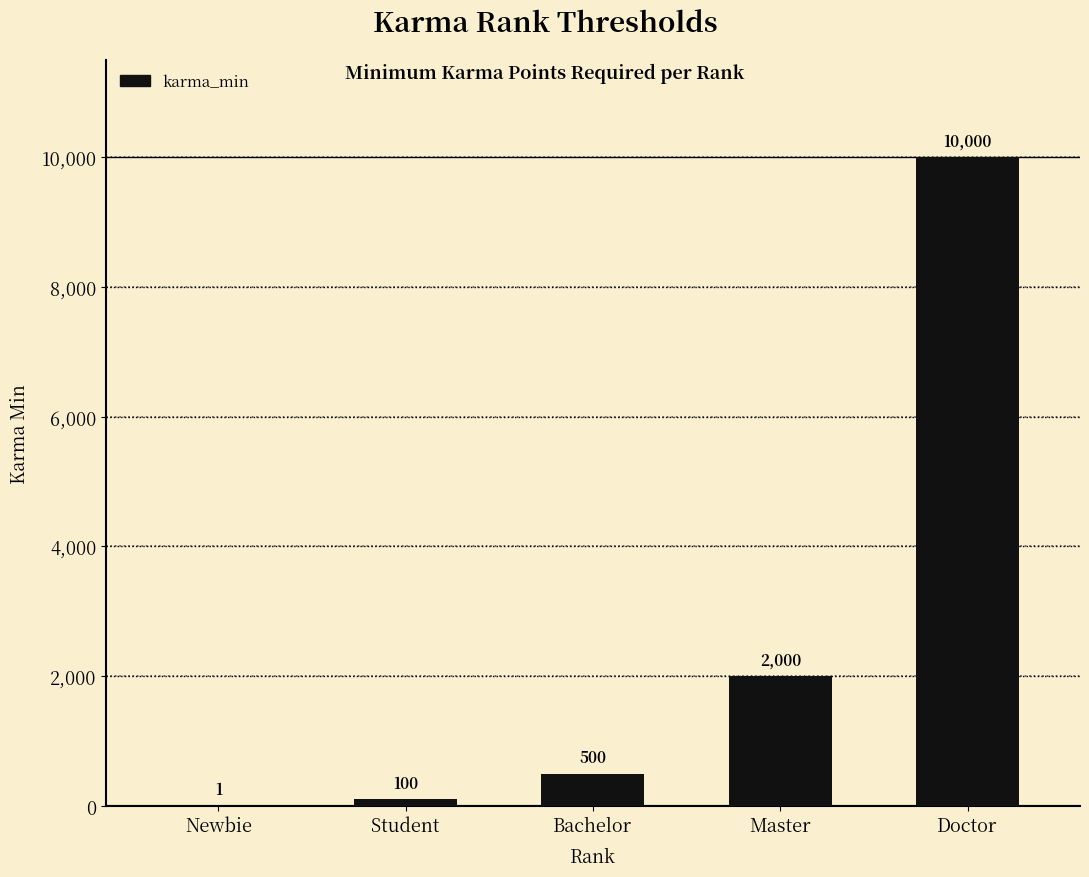

True or false: the data shows 3311 at Doctor.

False